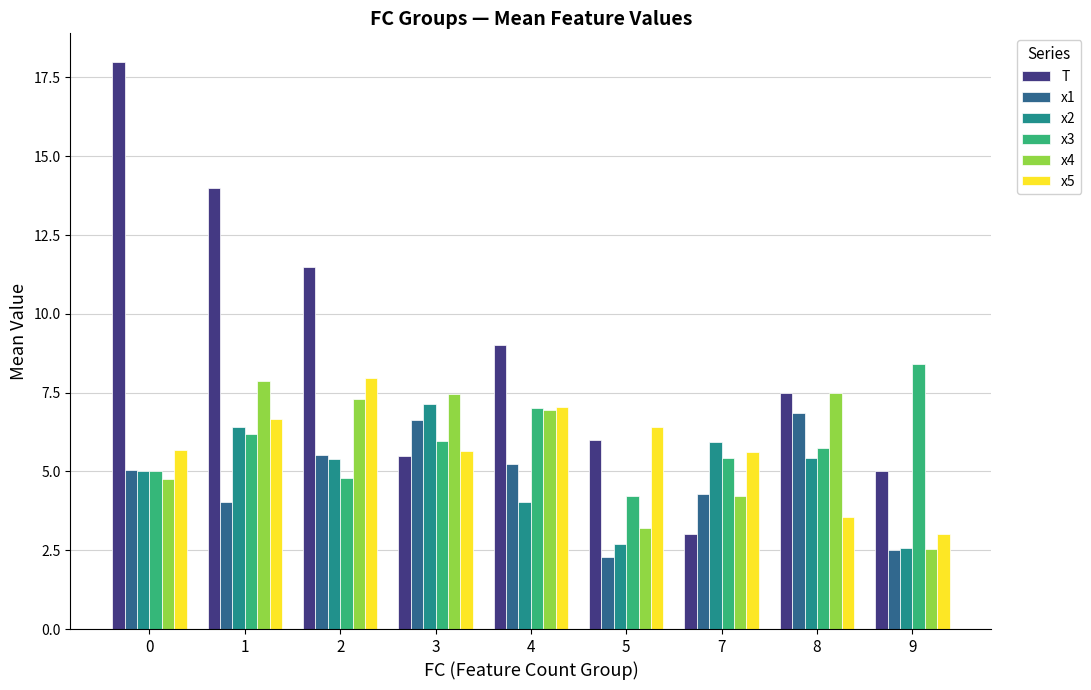

List the labels in order of T value, largest first.

0, 1, 2, 4, 8, 5, 3, 9, 7